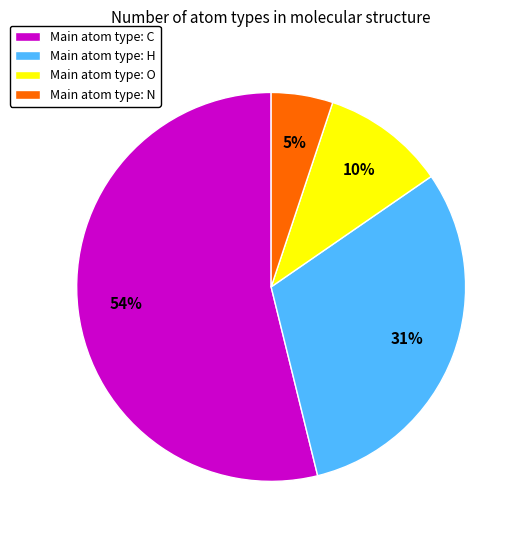

Which has a higher value, Main atom type: H or Main atom type: O?

Main atom type: H